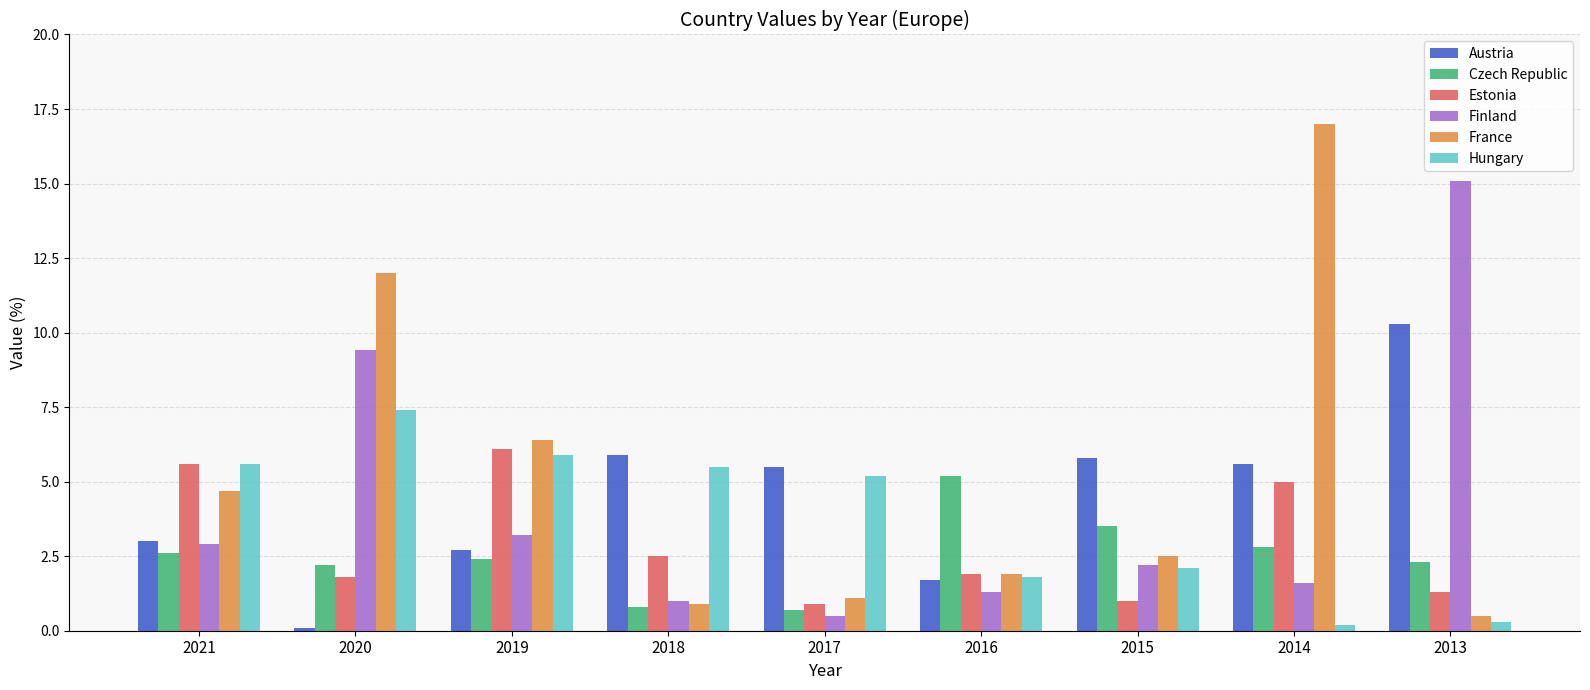

Rank the series by their maximum value, from highest to lowest.

France, Finland, Austria, Hungary, Estonia, Czech Republic